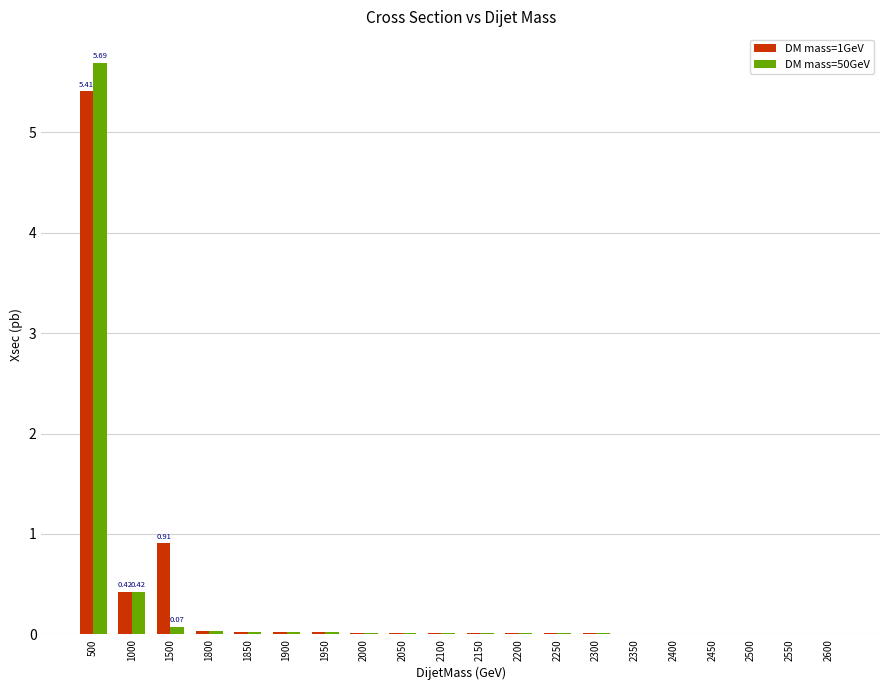

What are all the series names shown in the legend?

DM mass=1GeV, DM mass=50GeV